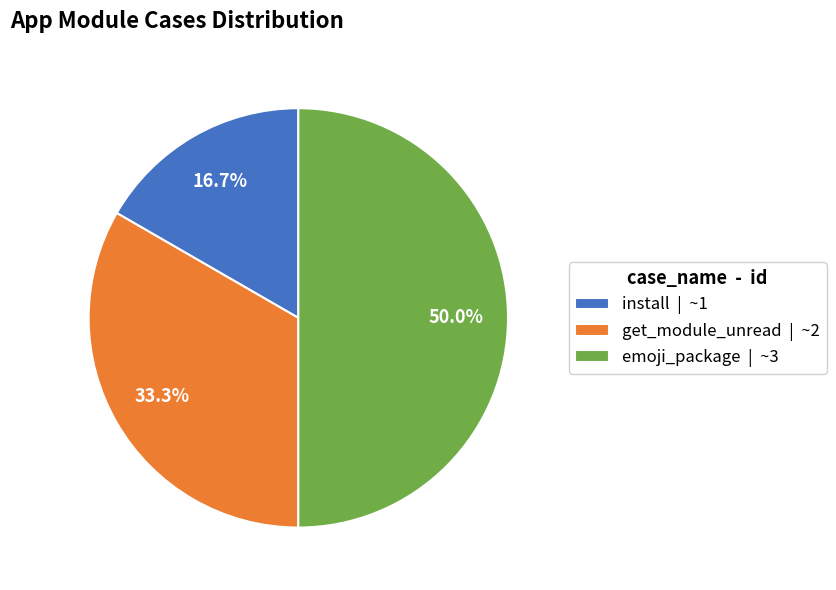

How many segments does this pie chart have?

3